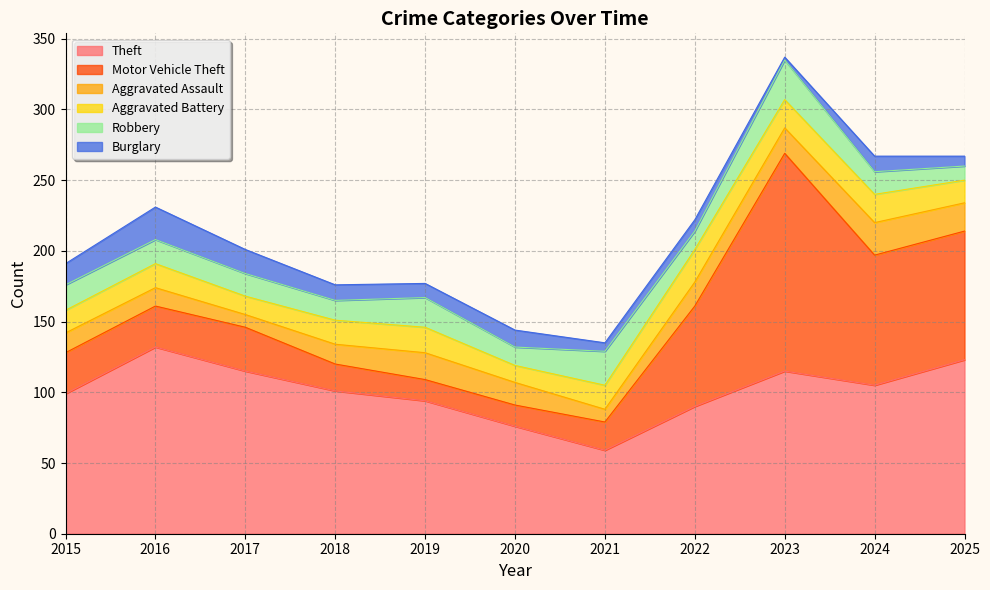

What is the value of the Motor Vehicle Theft point at the 3rd from the left?

31